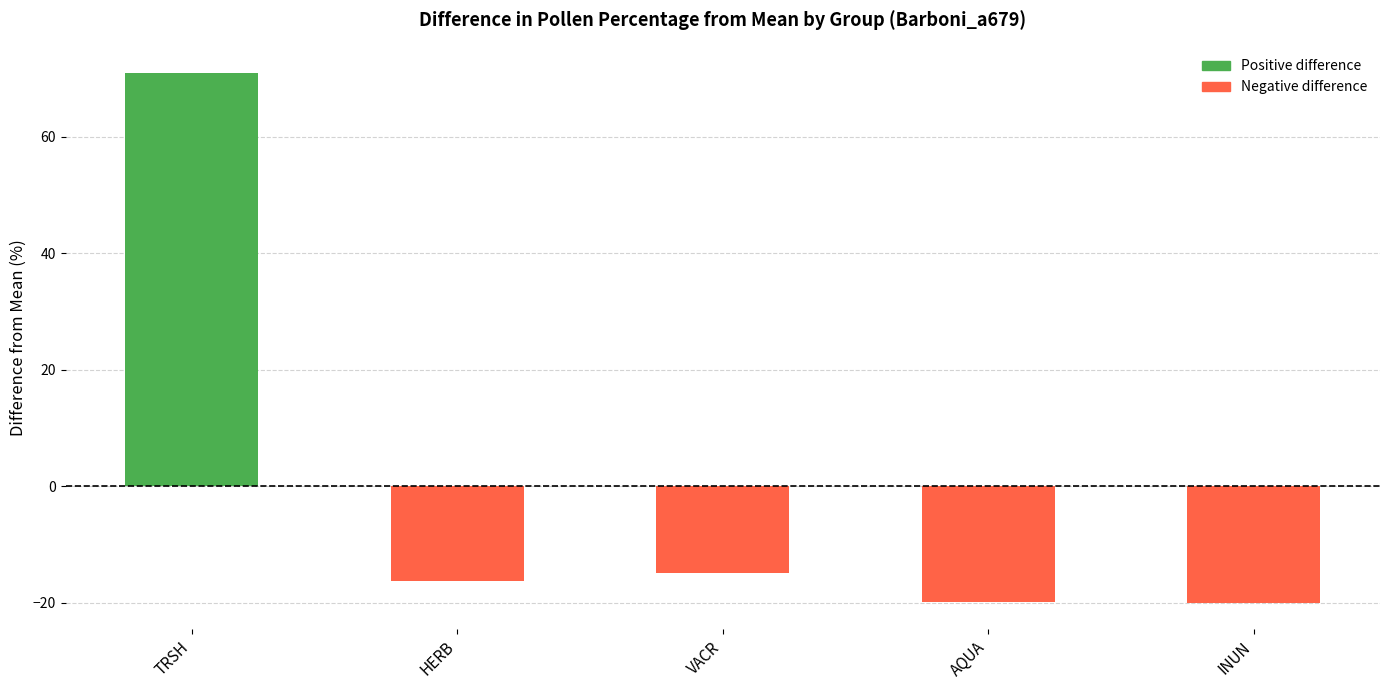

True or false: the data shows -19.9 at AQUA.

True